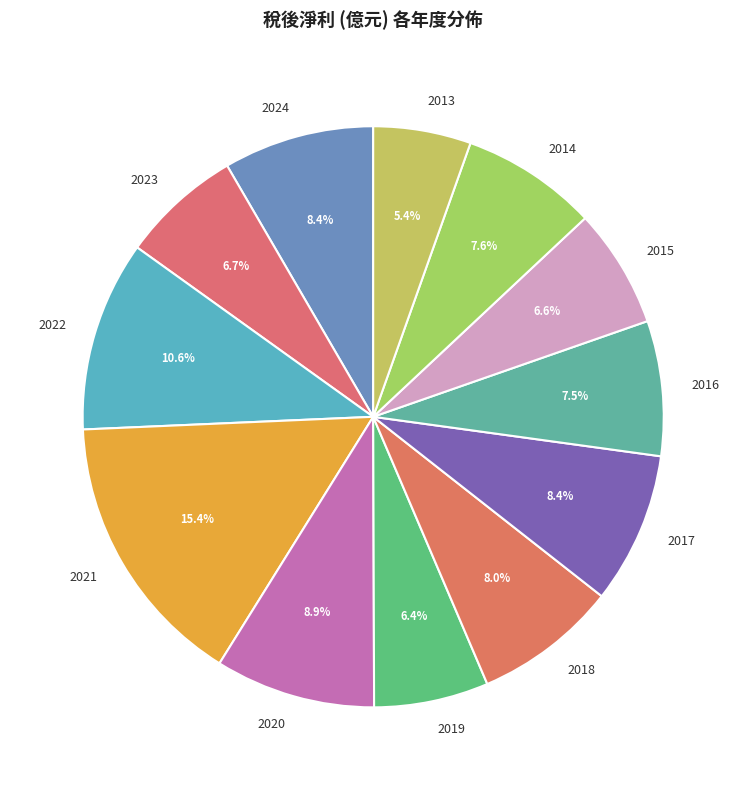

To the nearest percent, what is the combined percentage of 2024 and 2023?

15%